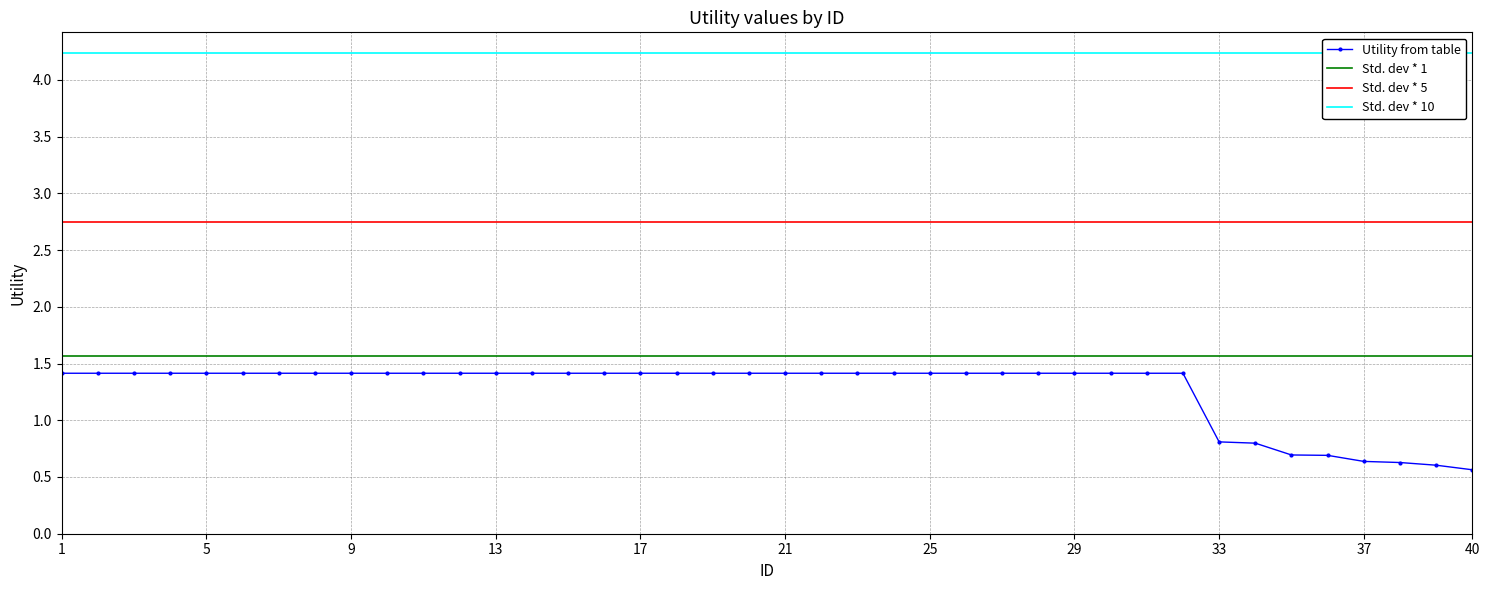

Is it true that Utility from table equals 1.4 at 9?

True